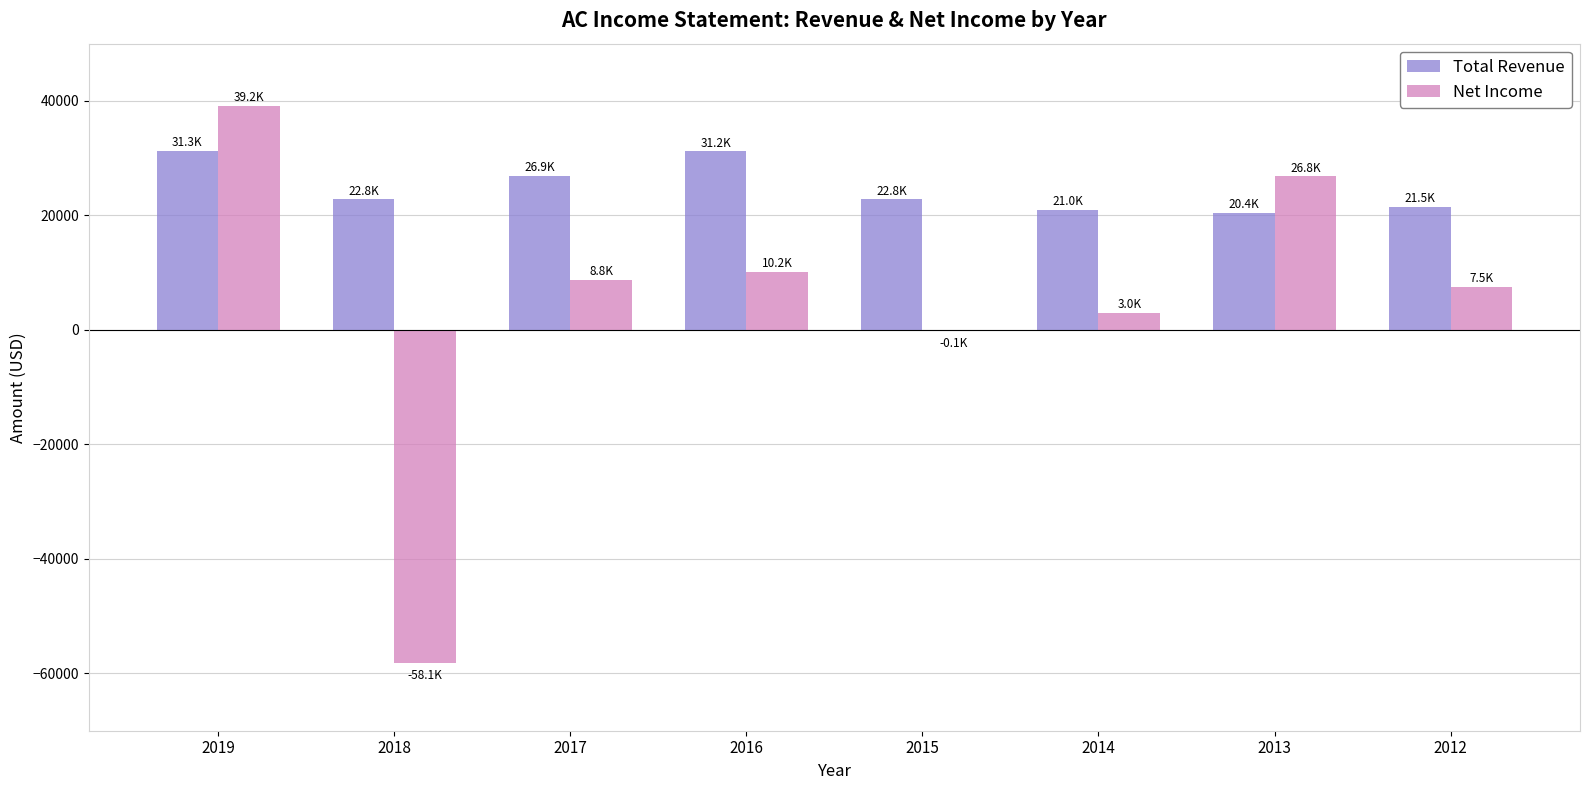

How many series are shown in this chart?

2